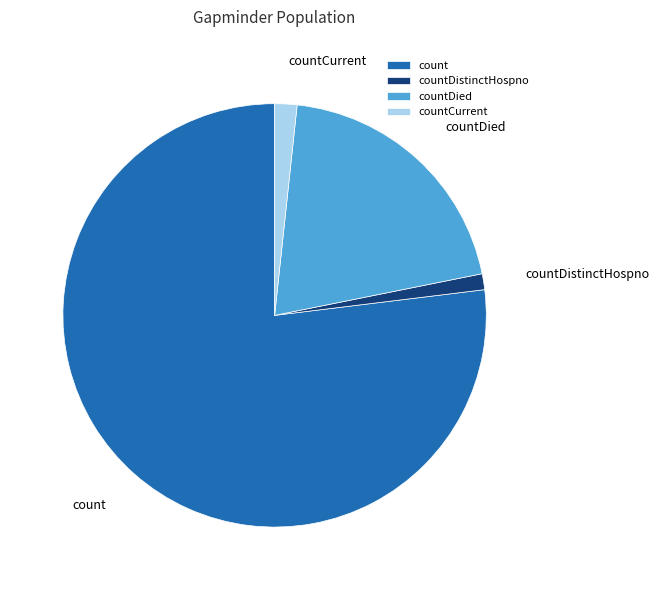

What is the majority slice?

count